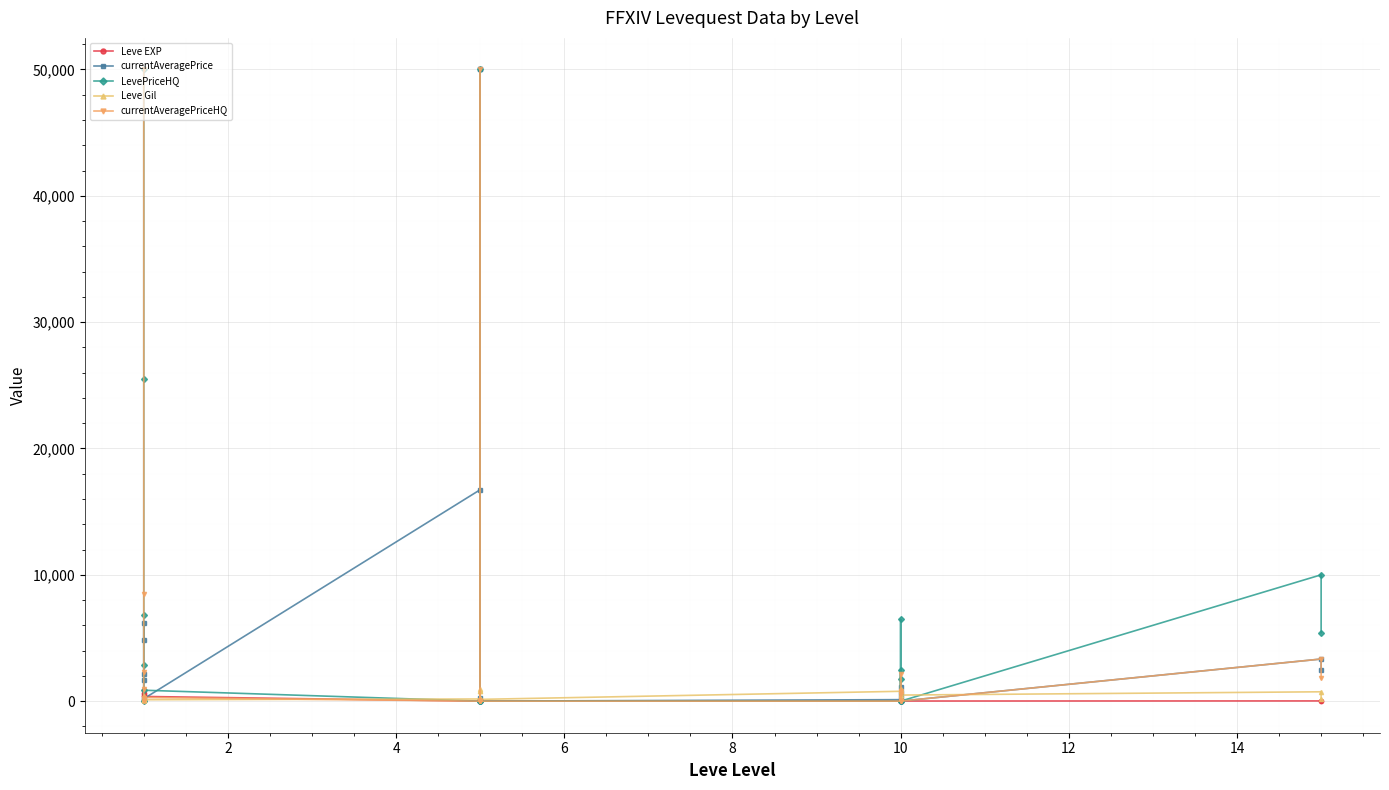

After their last crossing, which series has the higher values: currentAveragePrice or Leve Gil?

currentAveragePrice